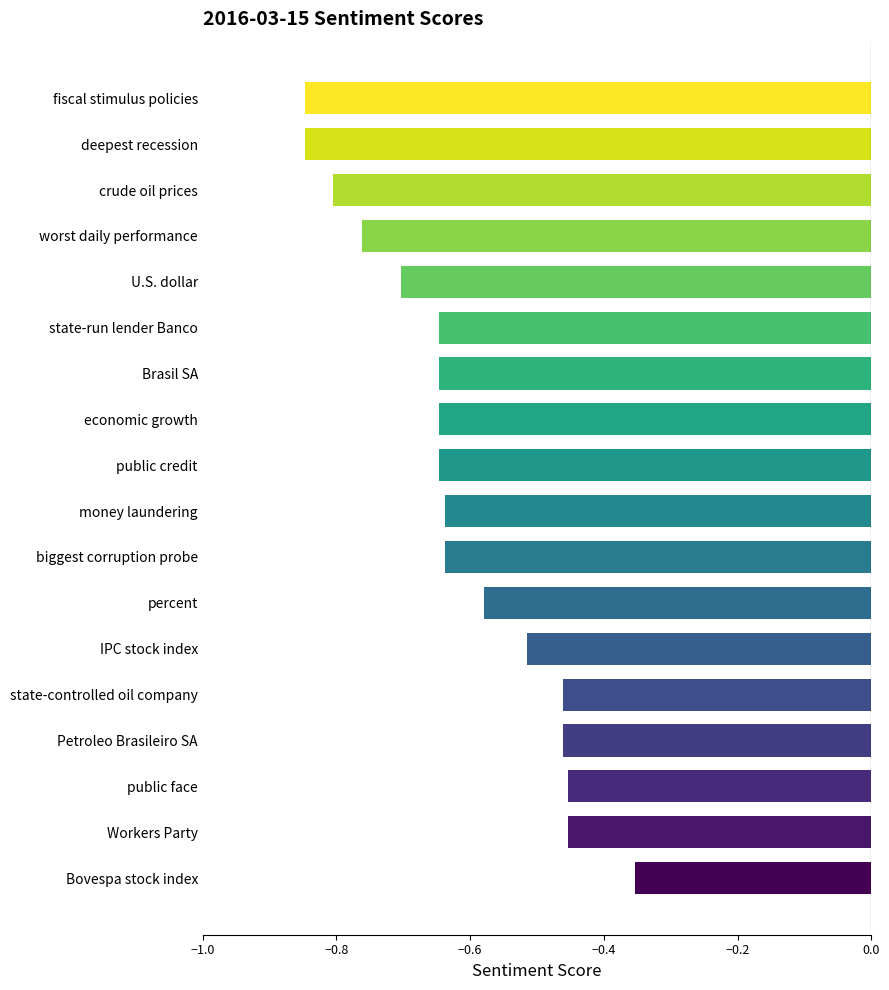

Which has a higher value, state-controlled oil company or worst daily performance?

state-controlled oil company